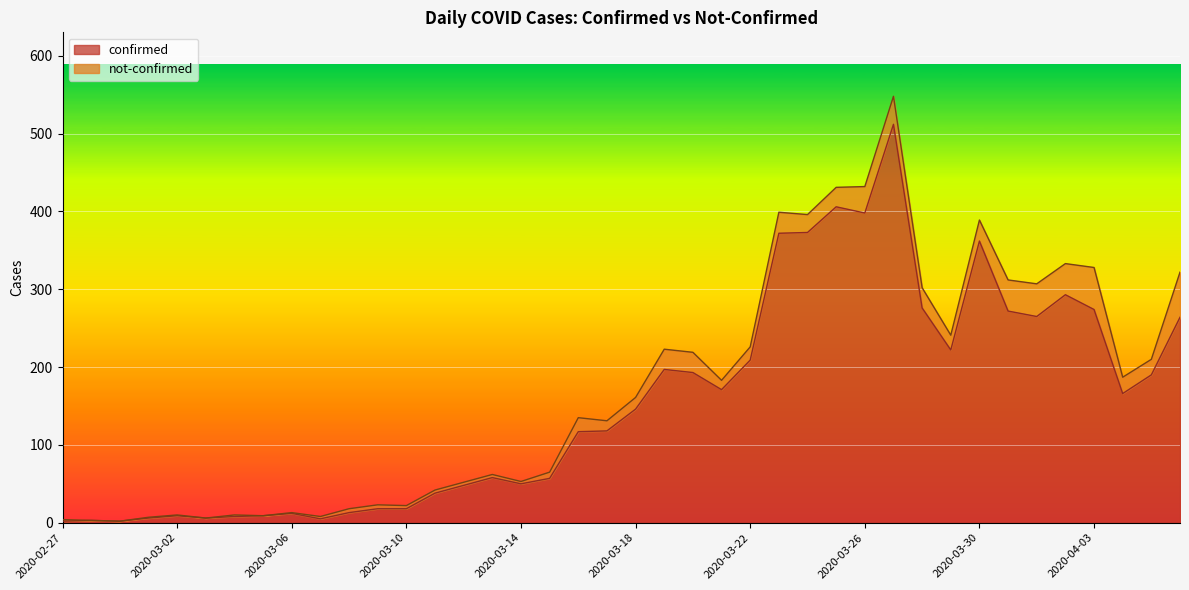

Where is the first local maximum?

2020-02-28